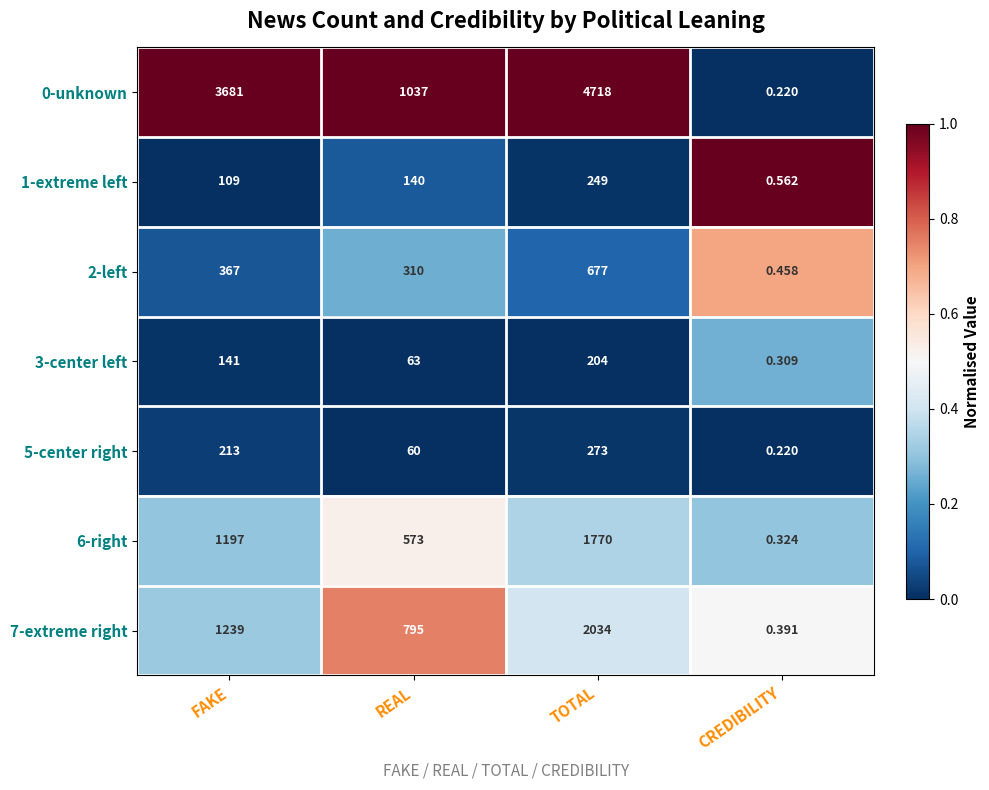

Which category has the lowest value across all series?

CREDIBILITY